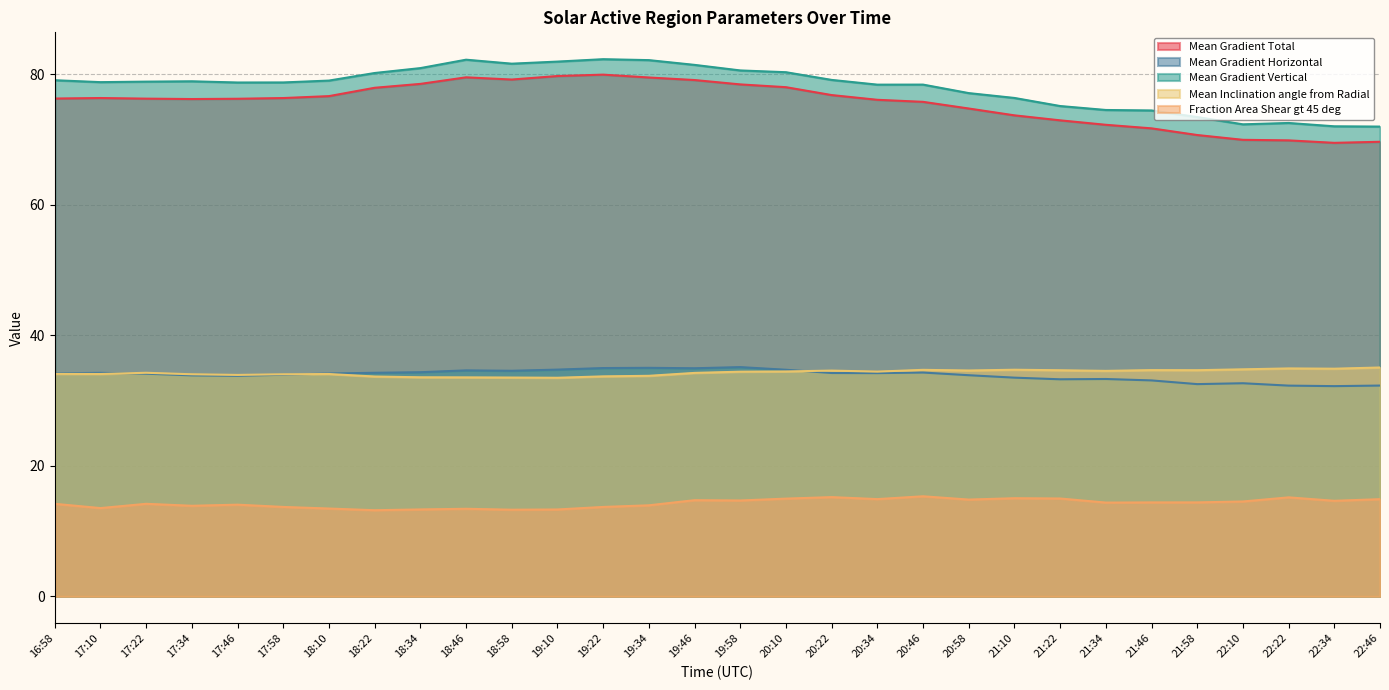

What is the minimum value shown in the chart?

13.2